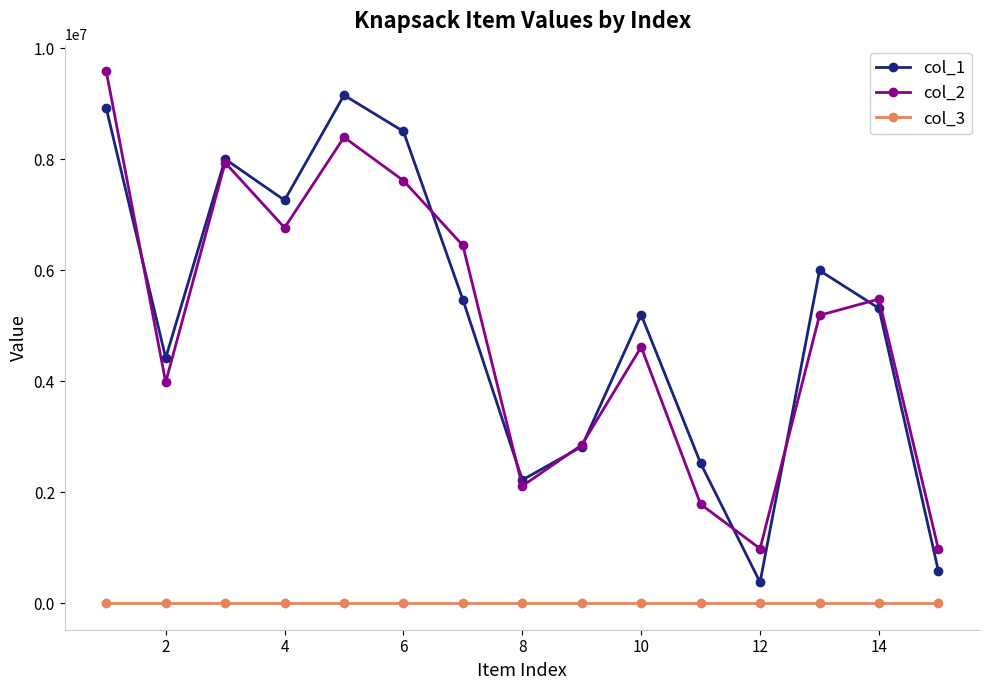

How many data points in col_2 are less than 5187011?

7